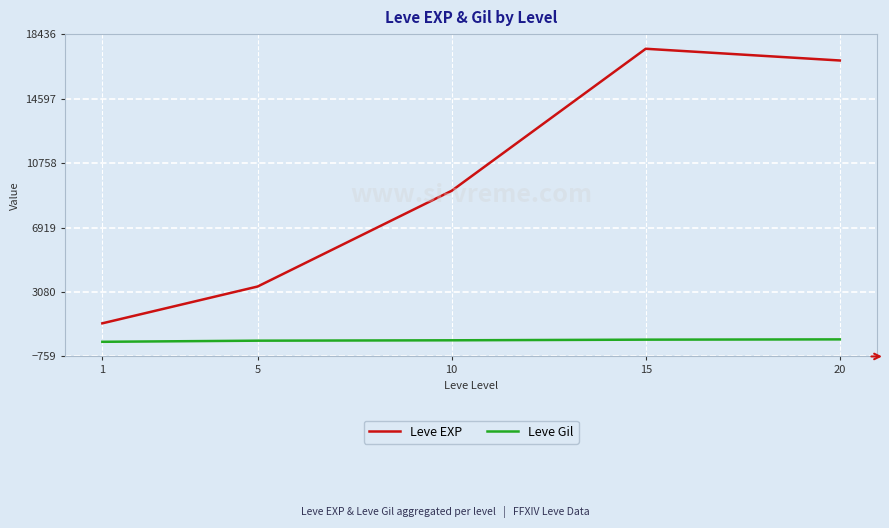

What is the difference between the second highest and minimum values in the Leve EXP series?

15651.7